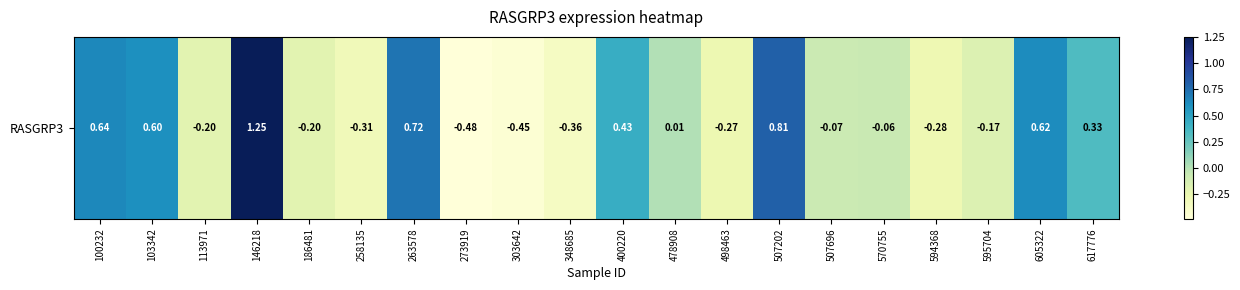

What is the difference between the maximum and minimum values?

1.7